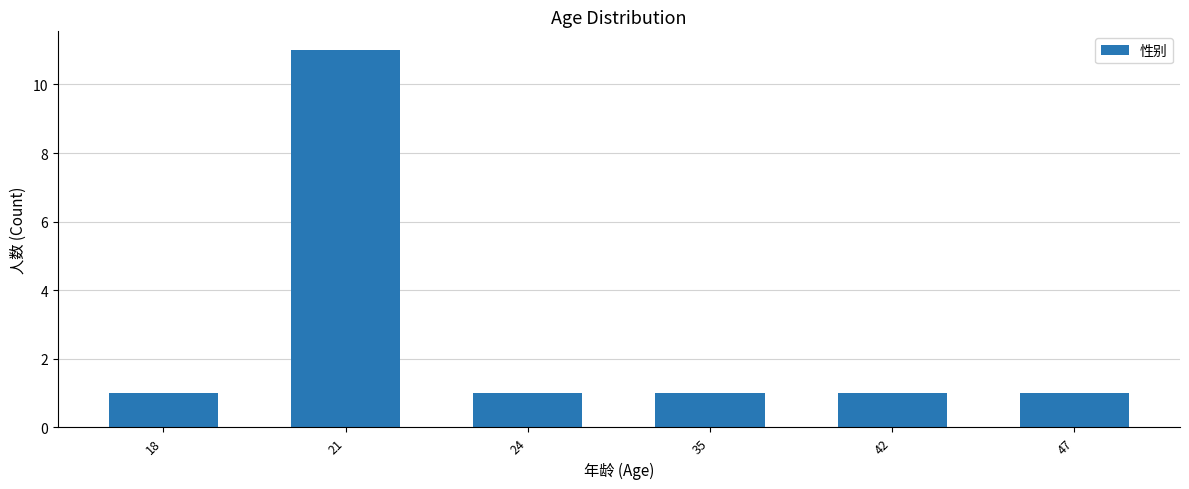

The value at 47 is 1. True or false?

True